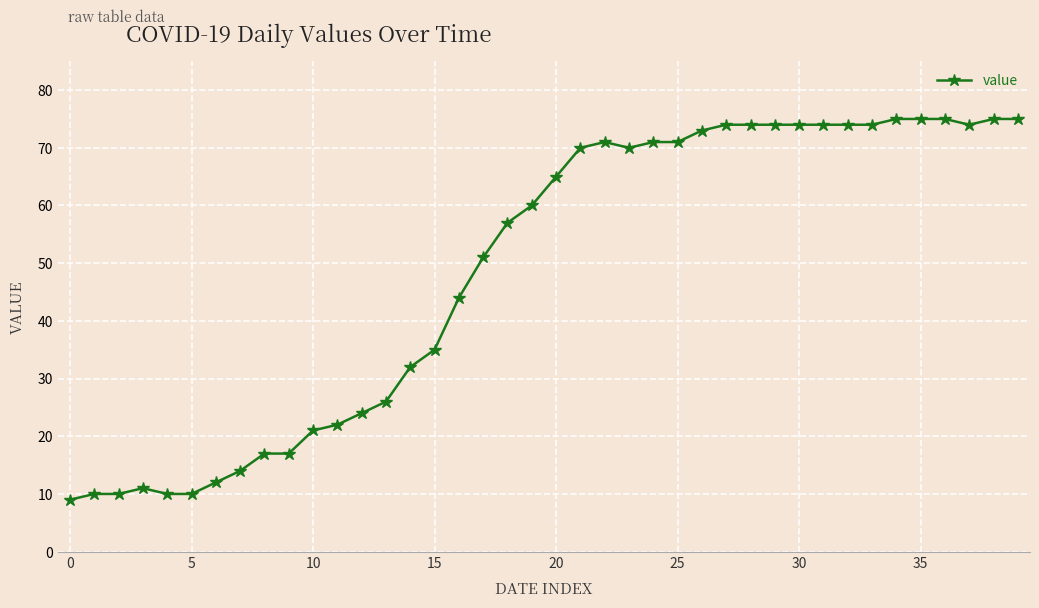

True or false: the data has more than 1 interior local peaks.

True